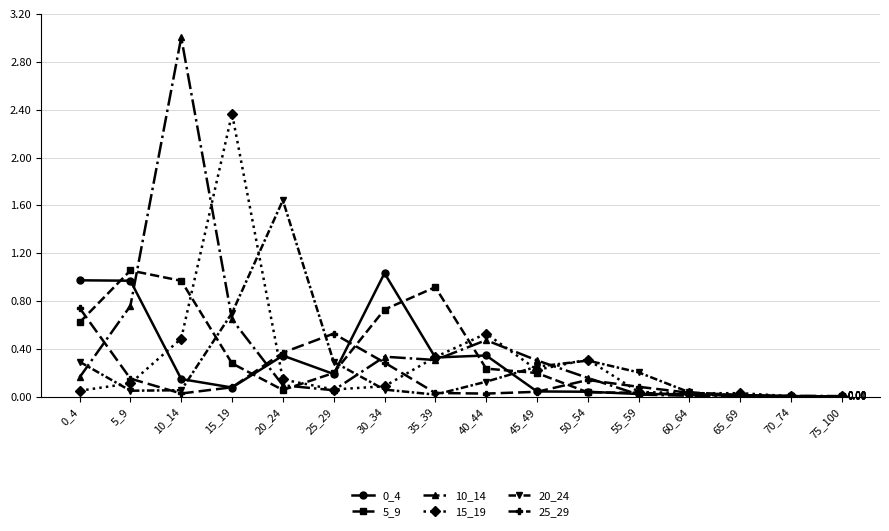

What is the total value across all series at 35_39?

1.9